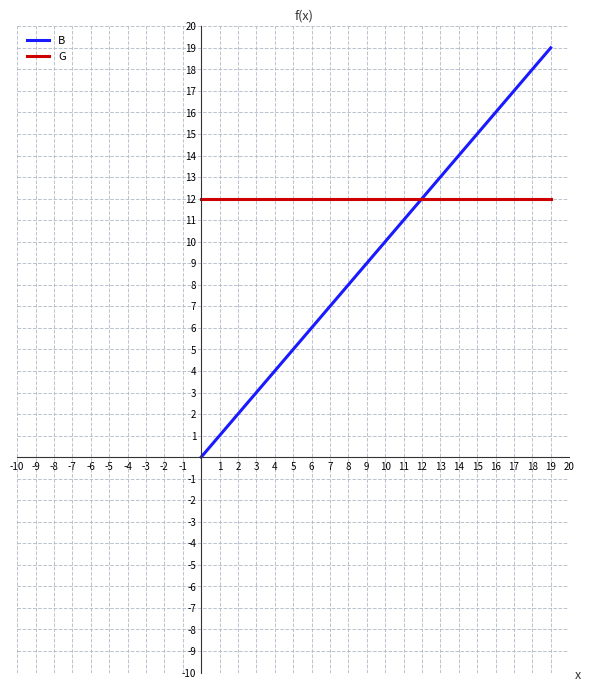

What is the lowest value of the G series?

12